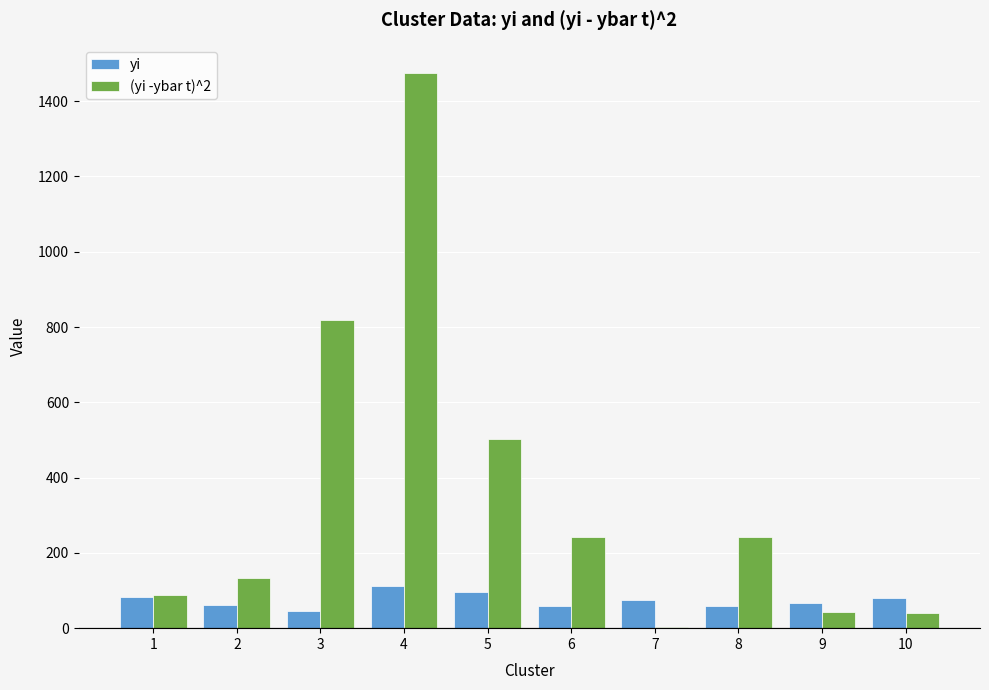

The value of yi at 9 is 67.0. True or false?

True